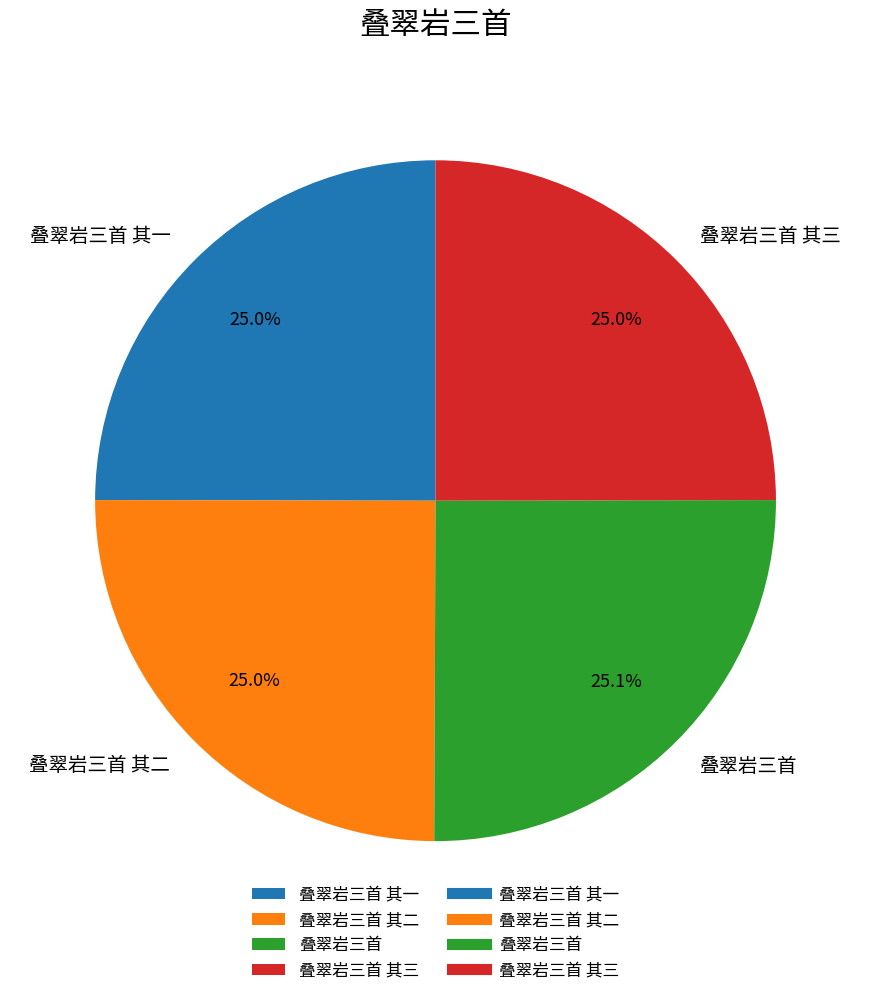

Is the sum of 叠翠岩三首 其二 and 叠翠岩三首 greater than half?

Yes